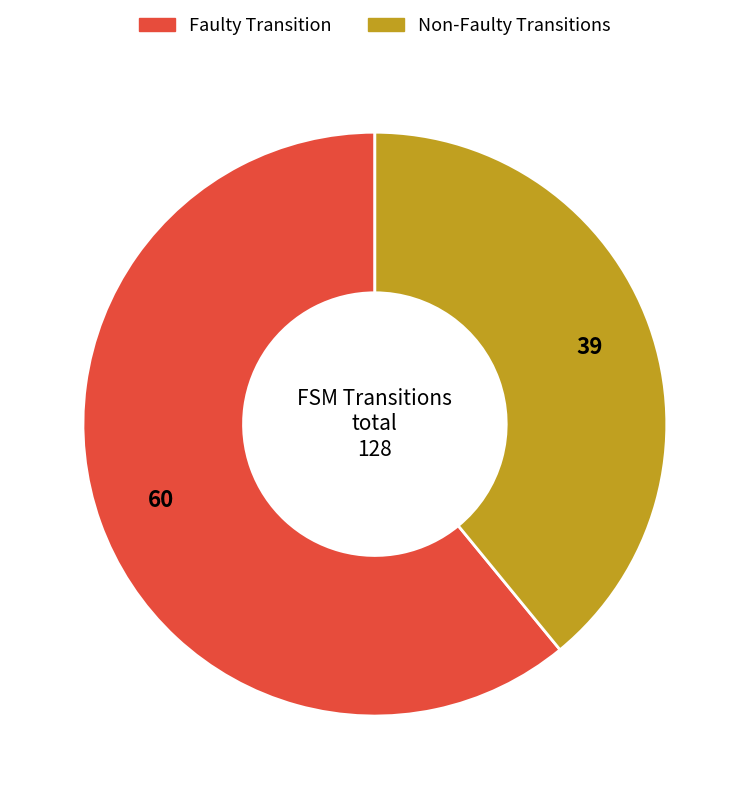

Which has a higher value, Faulty Transition or Non-Faulty Transitions?

Faulty Transition